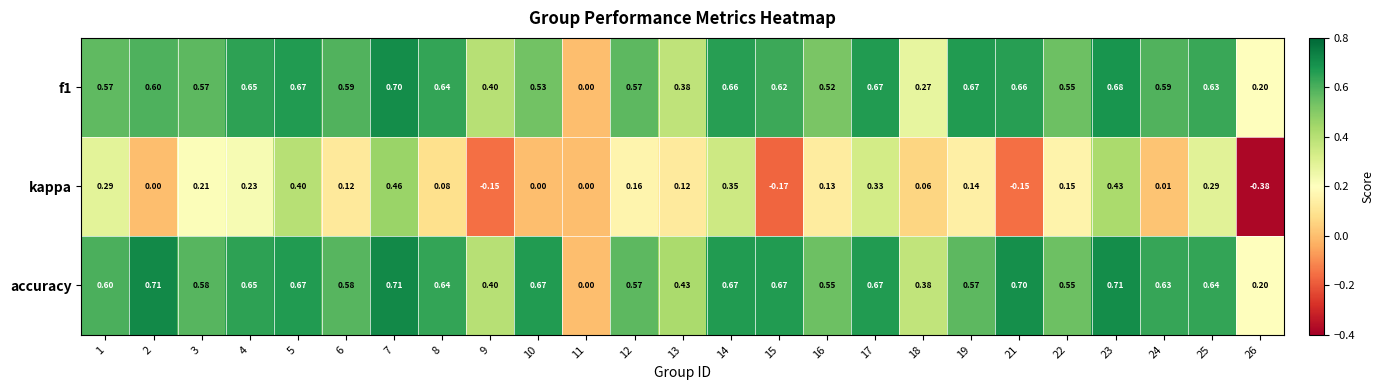

Is the value of f1 at 15 greater than the value of kappa at 9?

Yes